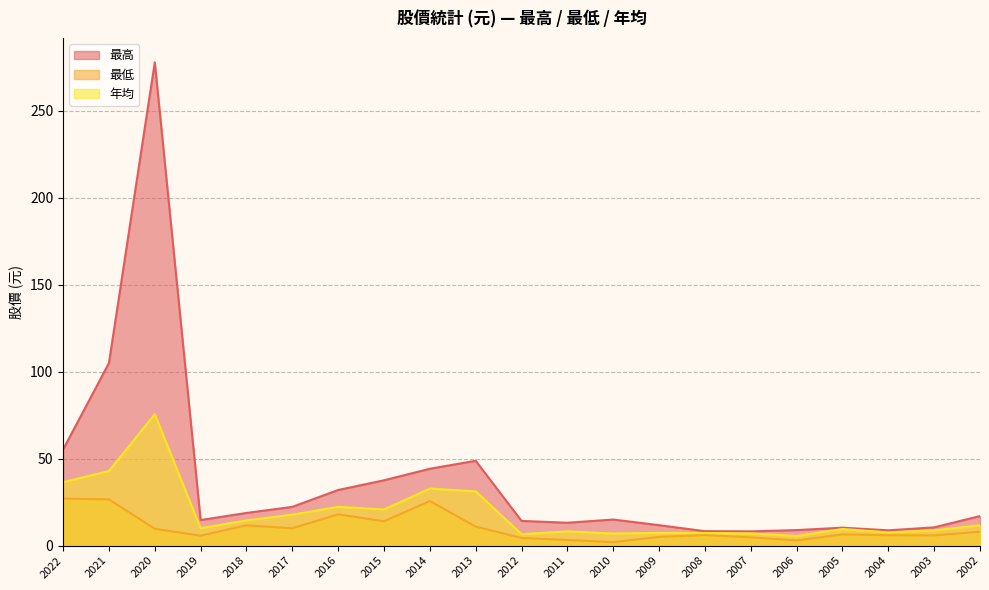

Rank the series at 2004 from highest to lowest value.

最高, 年均, 最低